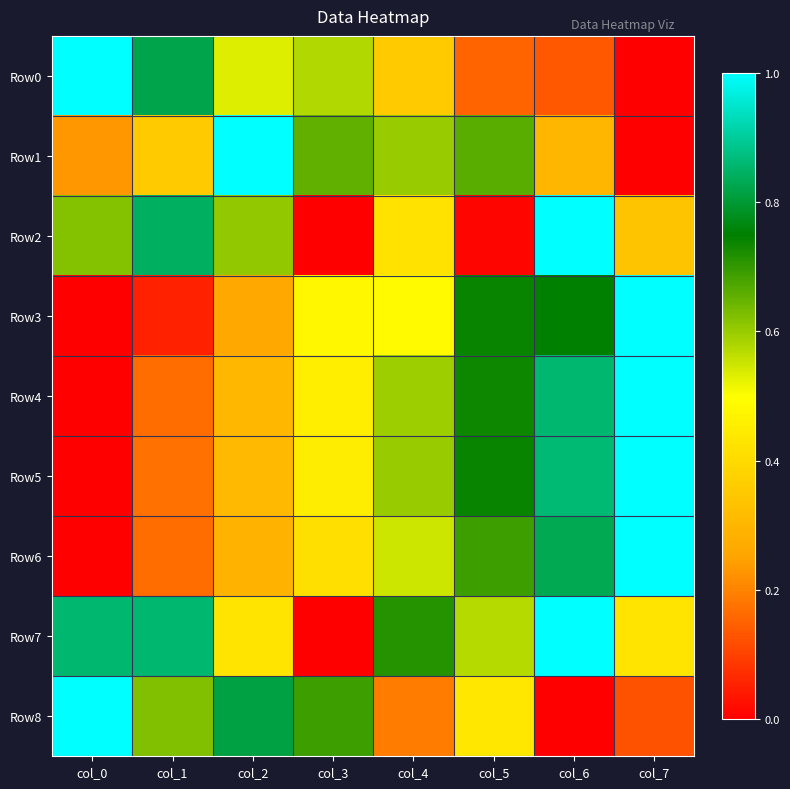

Rank the series at col_5 from highest to lowest value.

Row5, Row3, Row4, Row6, Row1, Row7, Row8, Row0, Row2